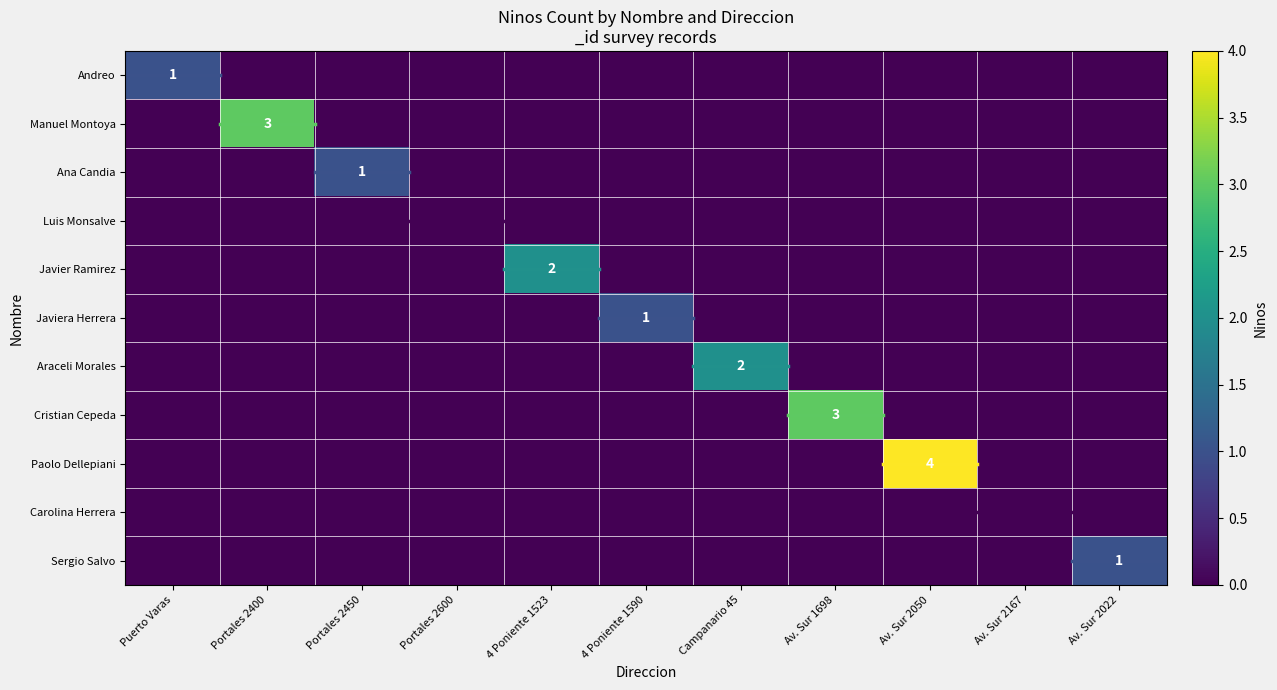

How many categories are shown in the chart?

11